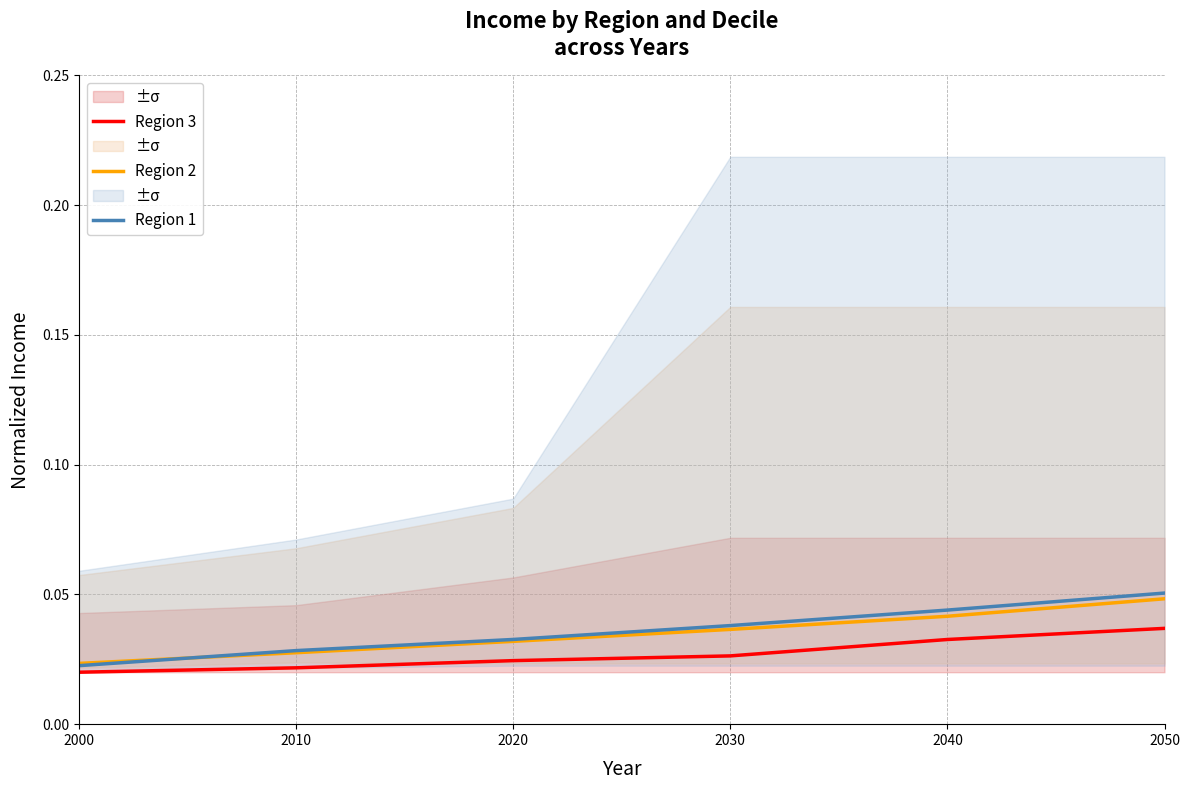

What are all the series names shown in the legend?

Region 3, Region 2, Region 1